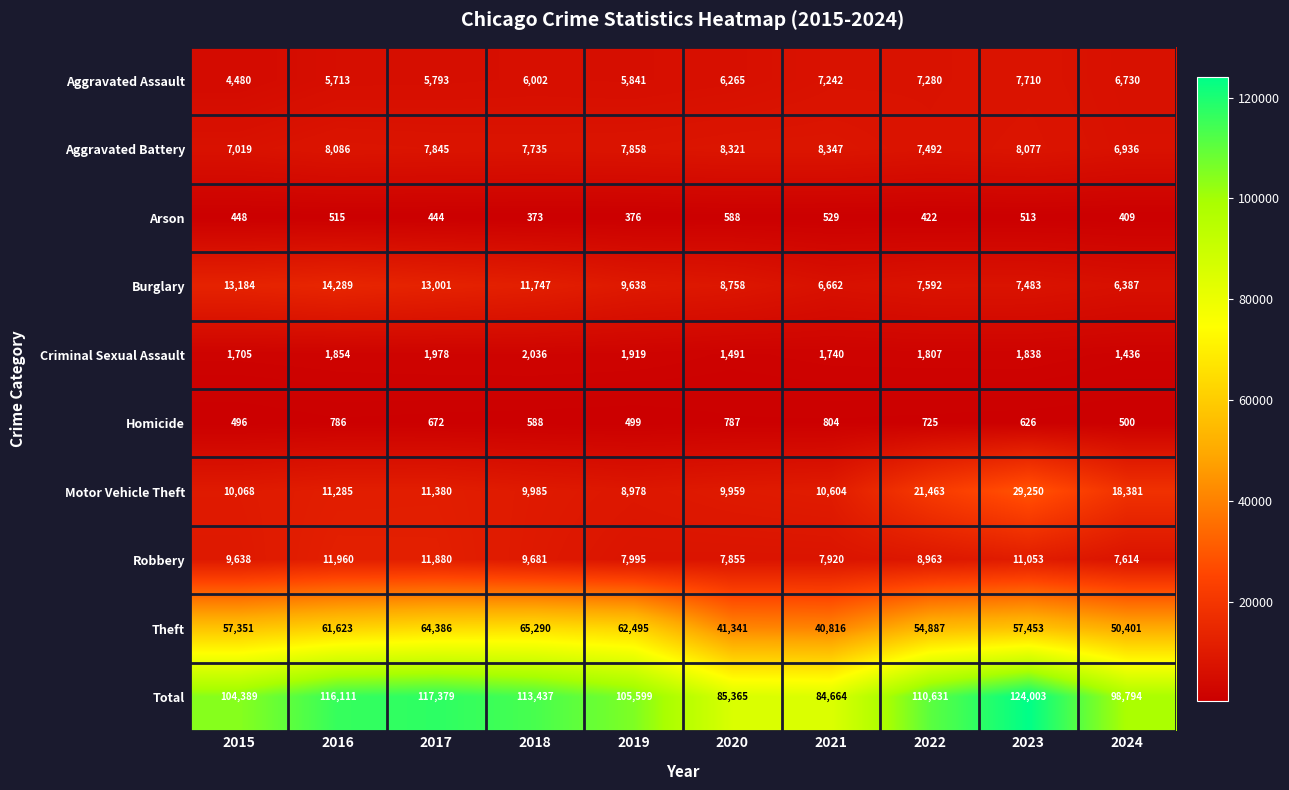

What is the minimum value shown in the chart?

373